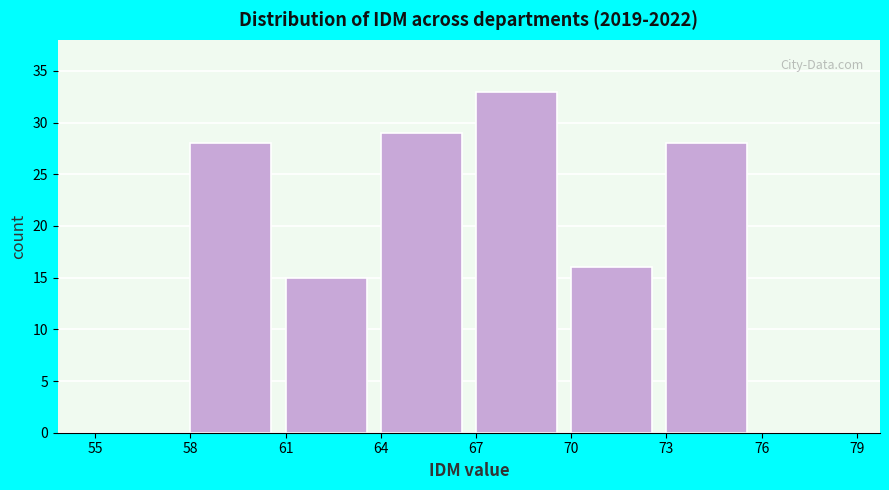

Reading left to right, transcribe this chart: for each bar, give the range it covers on the x-axis and its height. The values are not printed on the chart, so give them approximately, as read against the axis.

55 to 58: 0
58 to 61: 28
61 to 64: 15
64 to 67: 29
67 to 70: 33
70 to 73: 16
73 to 76: 28
76 to 79: 0